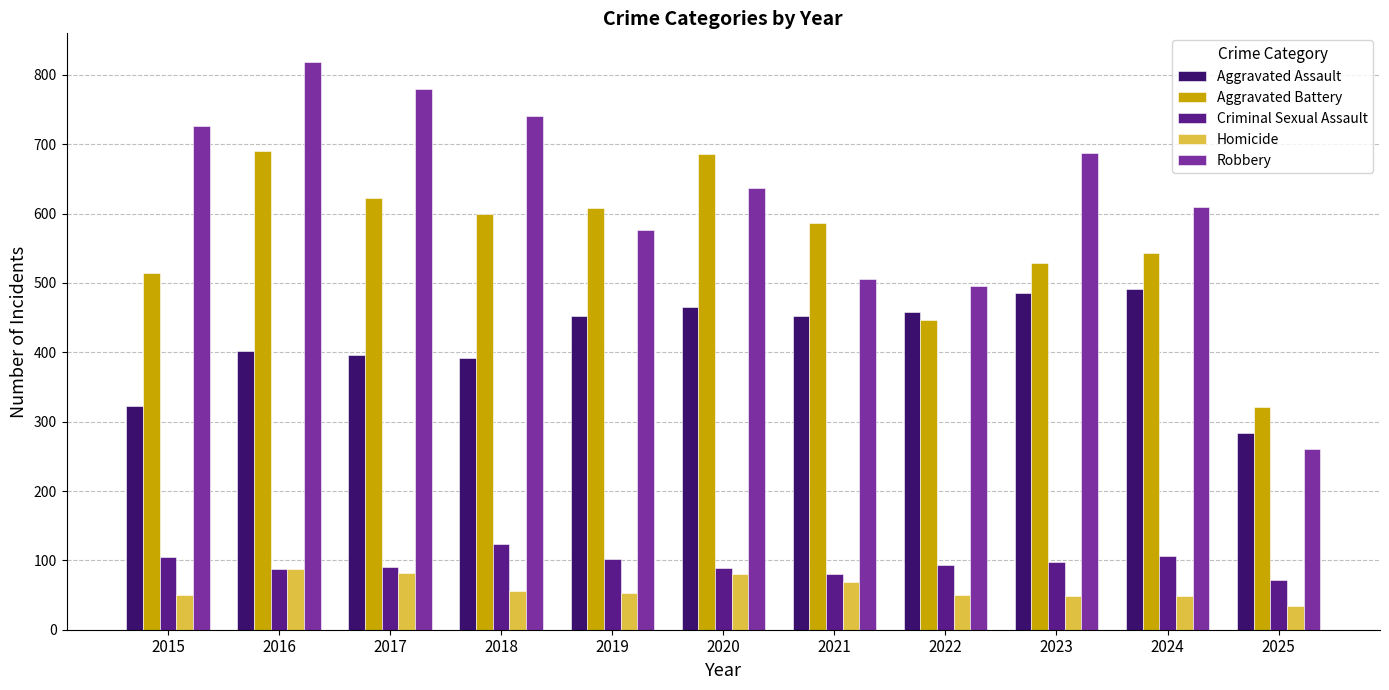

Is the value of Aggravated Battery at 2021 greater than the value of Criminal Sexual Assault at 2018?

Yes